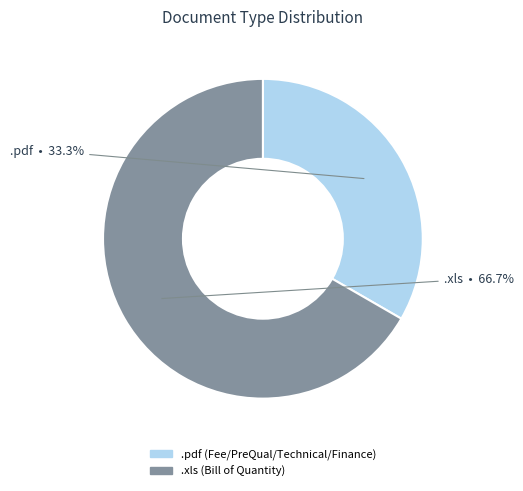

Does .pdf account for over 50% of the chart?

No